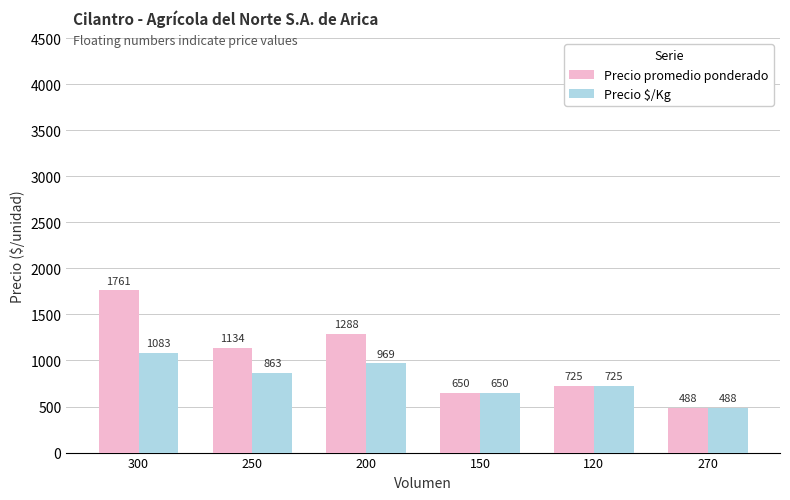

What is the label of the 1st bar from the right?

270